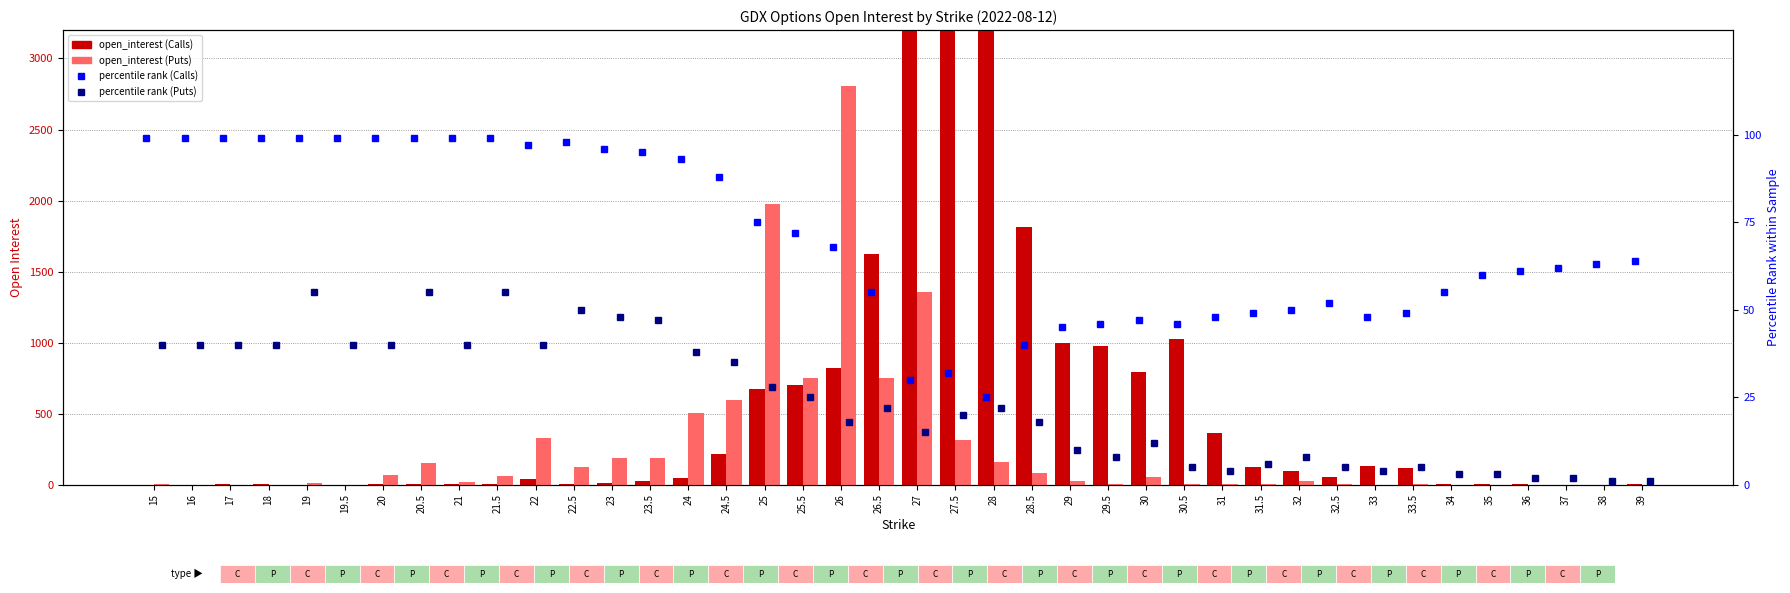

Is it true that open_interest_P equals 1569 at 17?

False